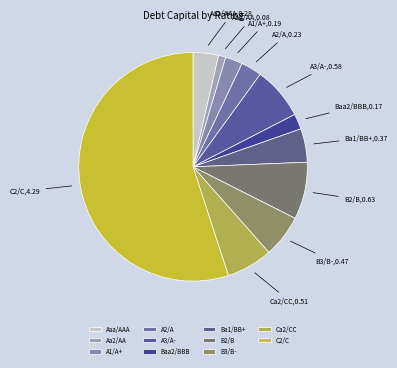

True or false: Ba1/BB+ accounts for 16% of the total.

False